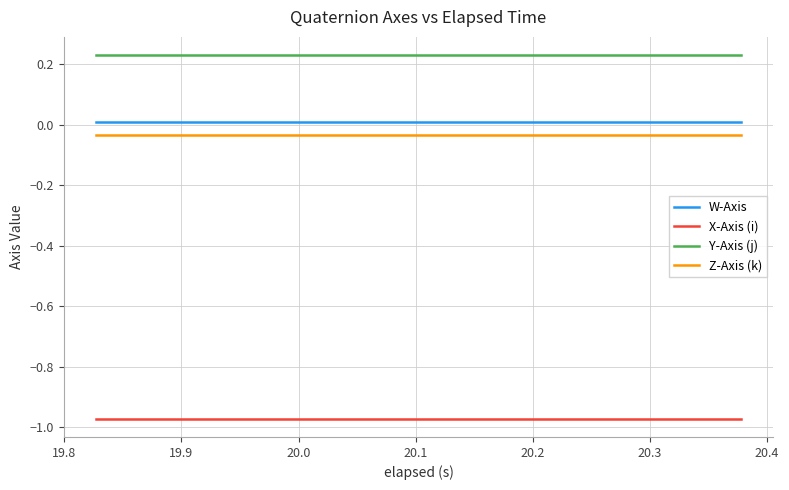

Which series has the largest total across all categories?

Y-Axis (j)